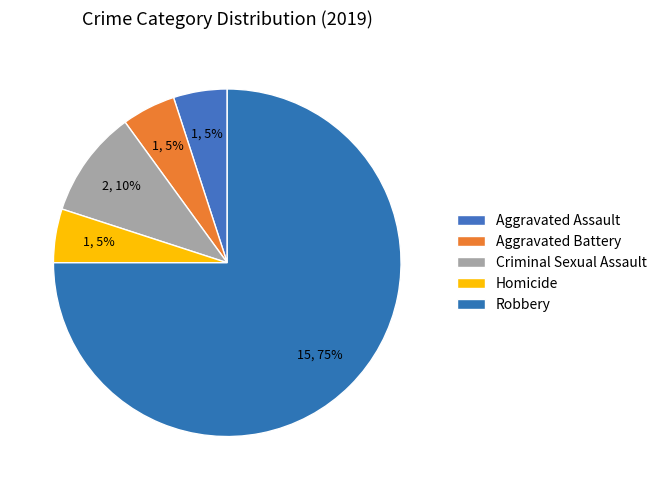

To the nearest percent, what is the combined percentage of Homicide and Criminal Sexual Assault?

15%